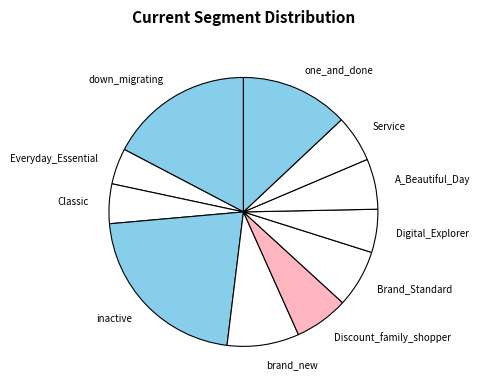

Does any single category account for the majority?

No